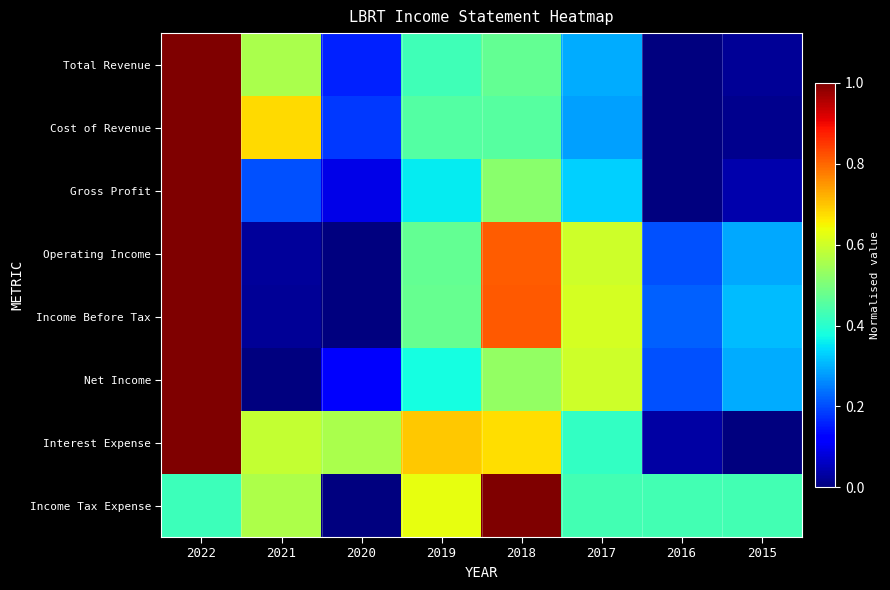

Reading right to left, extract all data points from this chart.

Total Revenue: 2015=0.0	2016=0.0	2017=0.3	2018=0.5	2019=0.4	2020=0.2	2021=0.6	2022=1.0
Cost of Revenue: 2015=0.0	2016=0.0	2017=0.3	2018=0.5	2019=0.5	2020=0.2	2021=0.7	2022=1.0
Gross Profit: 2015=0.0	2016=0.0	2017=0.3	2018=0.5	2019=0.4	2020=0.1	2021=0.2	2022=1.0
Operating Income: 2015=0.3	2016=0.2	2017=0.6	2018=0.8	2019=0.5	2020=0.0	2021=0.0	2022=1.0
Income Before Tax: 2015=0.3	2016=0.2	2017=0.6	2018=0.8	2019=0.5	2020=0.0	2021=0.0	2022=1.0
Net Income: 2015=0.3	2016=0.2	2017=0.6	2018=0.5	2019=0.4	2020=0.1	2021=0.0	2022=1.0
Interest Expense: 2015=0.0	2016=0.0	2017=0.4	2018=0.7	2019=0.7	2020=0.6	2021=0.6	2022=1.0
Income Tax Expense: 2015=0.4	2016=0.4	2017=0.4	2018=1.0	2019=0.6	2020=0.0	2021=0.6	2022=0.4